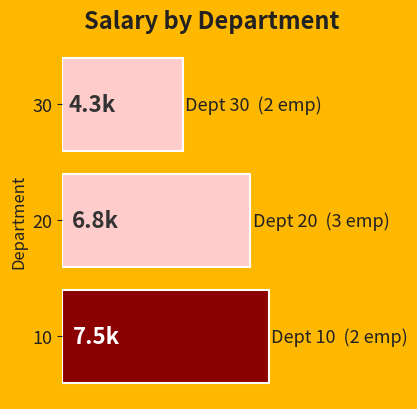

Does the chart contain any negative values?

No